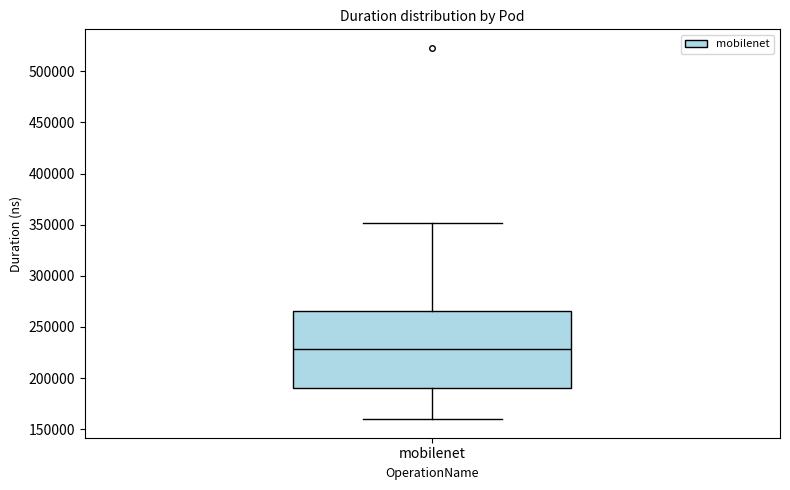

Where is the lower edge of the box for mobilenet on the y-axis? The values are not printed on the chart, so give them approximately, as read against the axis.

190000